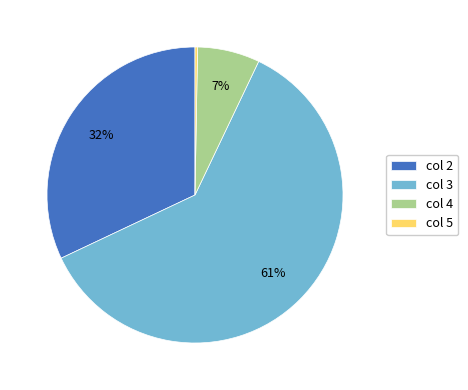

The col 2 slice represents 32% of the pie. True or false?

True